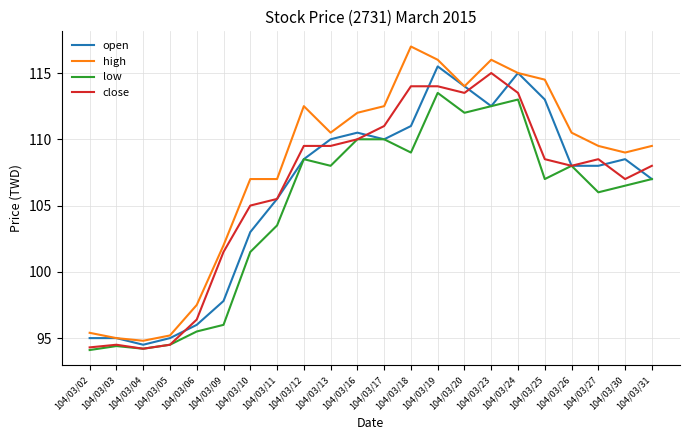

What is the difference between the maximum and second lowest values in the open series?

20.5